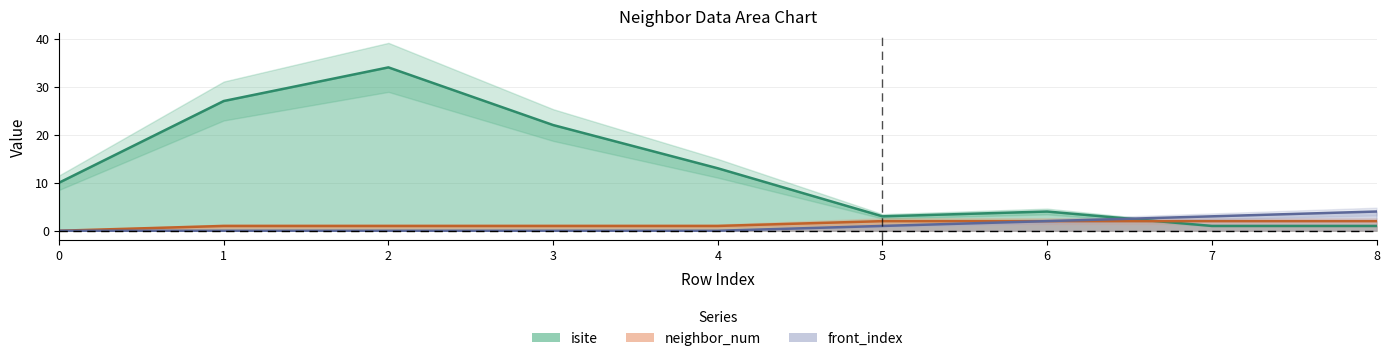

At which category is the sum across all series the highest?

2